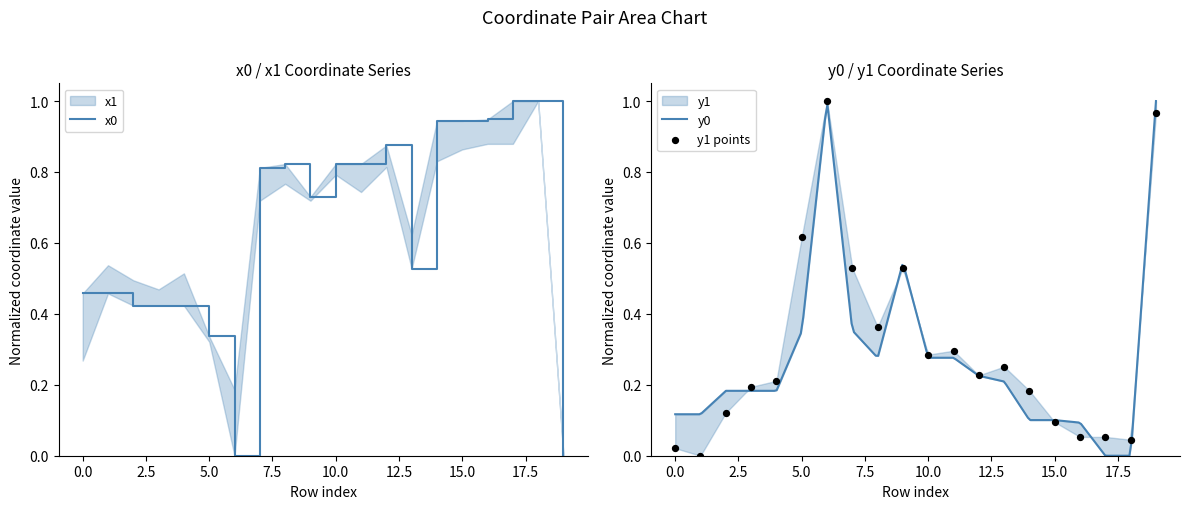

At how many categories does at least one series exceed 0?

20